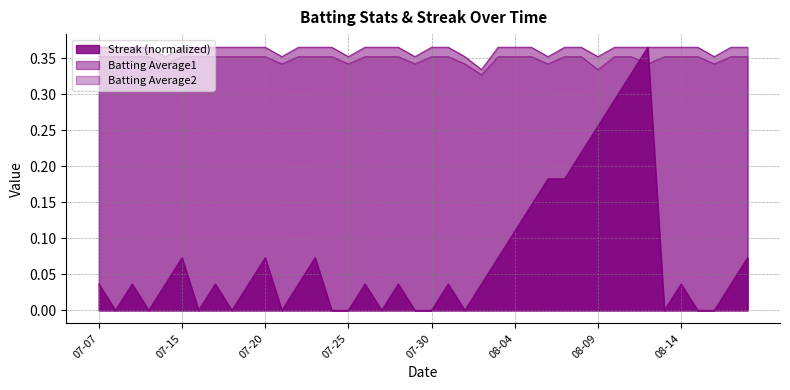

True or false: Batting Average2 and Streak cross at least once.

True